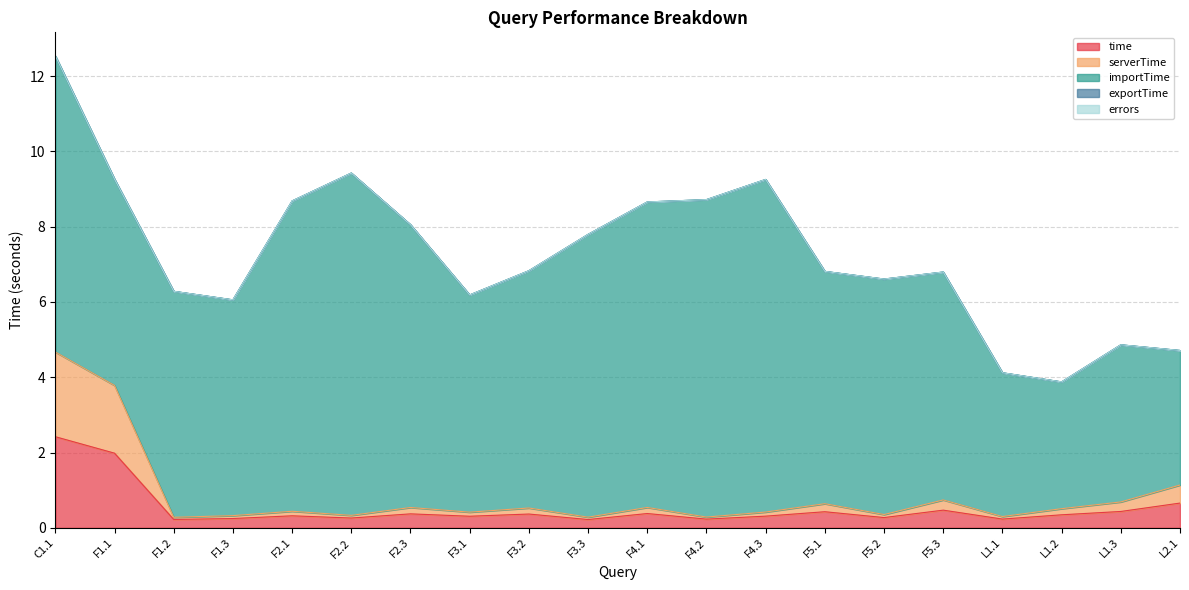

In time, how many points are lower than both neighbors (excluding endpoints)?

7